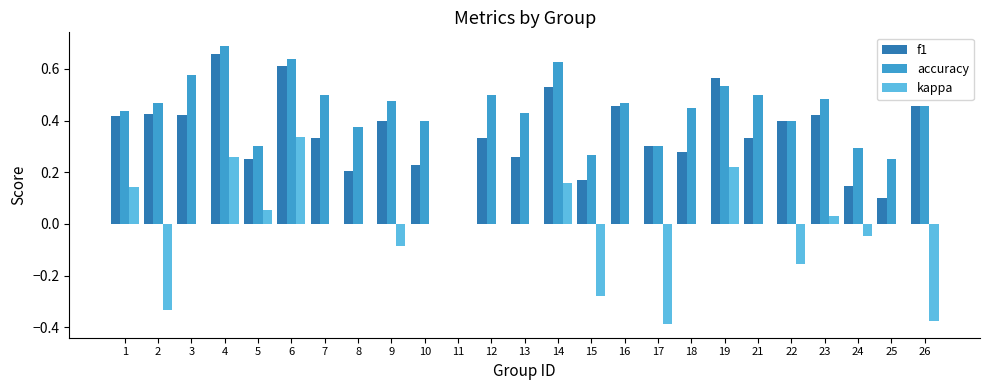

What is the sum of all f1 values?

8.7